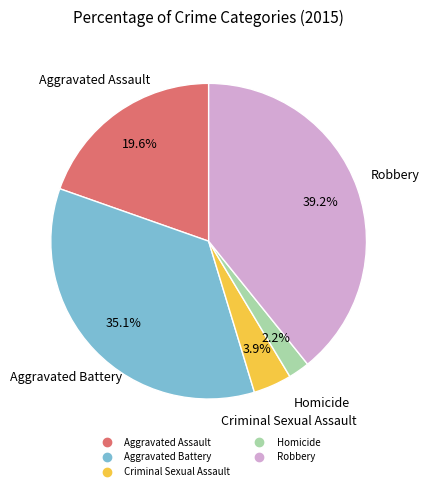

To the nearest percent, what is the difference between the largest and smallest slice percentages?

37%